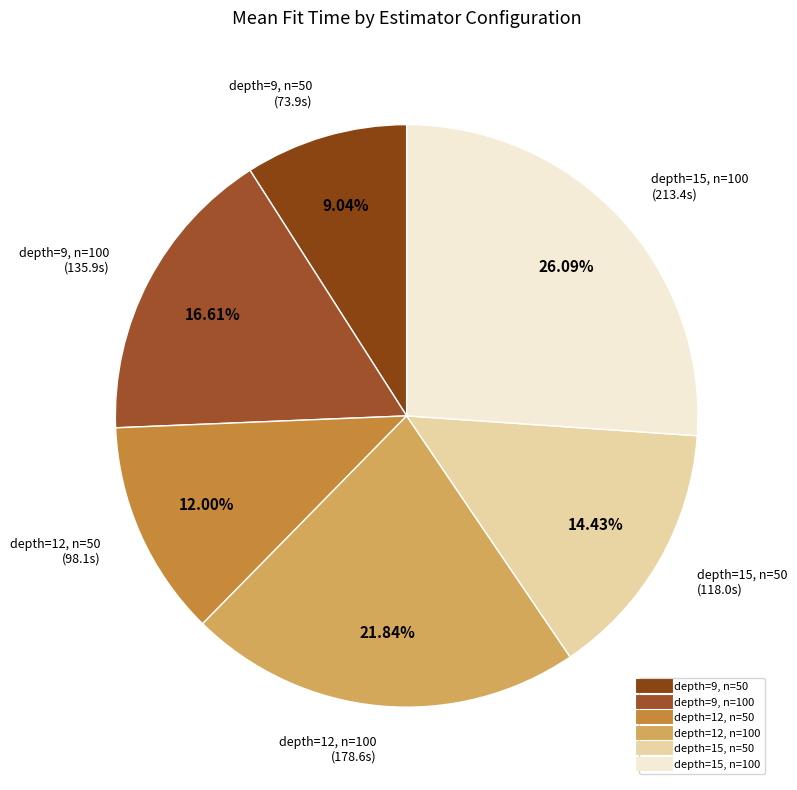

What is the smallest slice in the pie chart?

depth=9, n=50